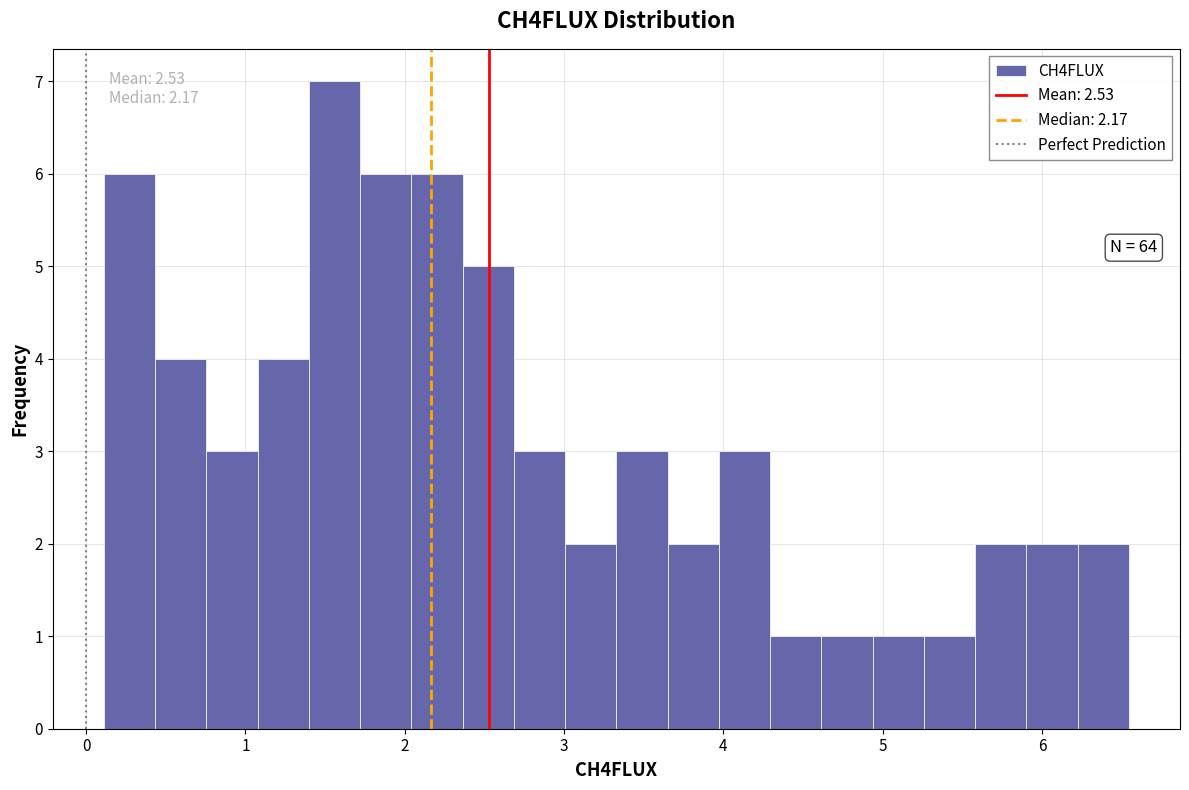

Around what value on the x-axis is the tallest bar? Give the approximate position of its centre, as read against the axis.

1.6